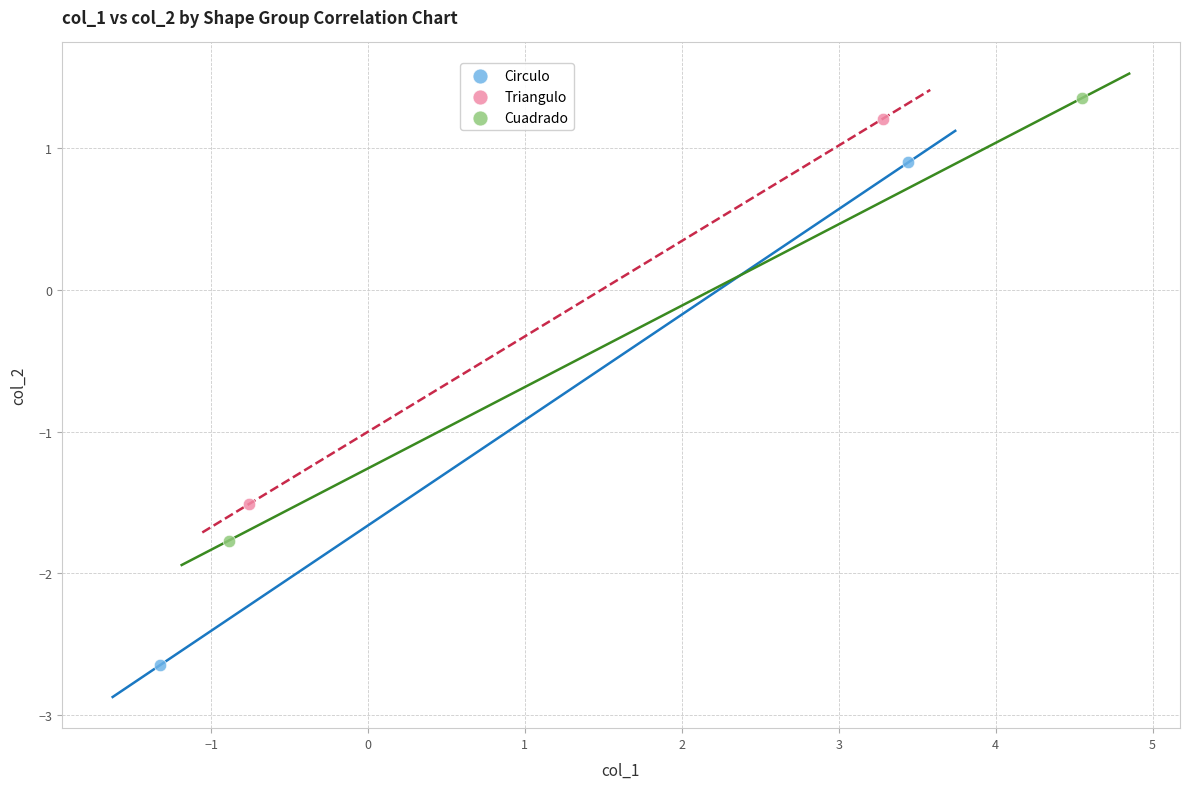

What are all the series names shown in the legend?

Circulo, Triangulo, Cuadrado